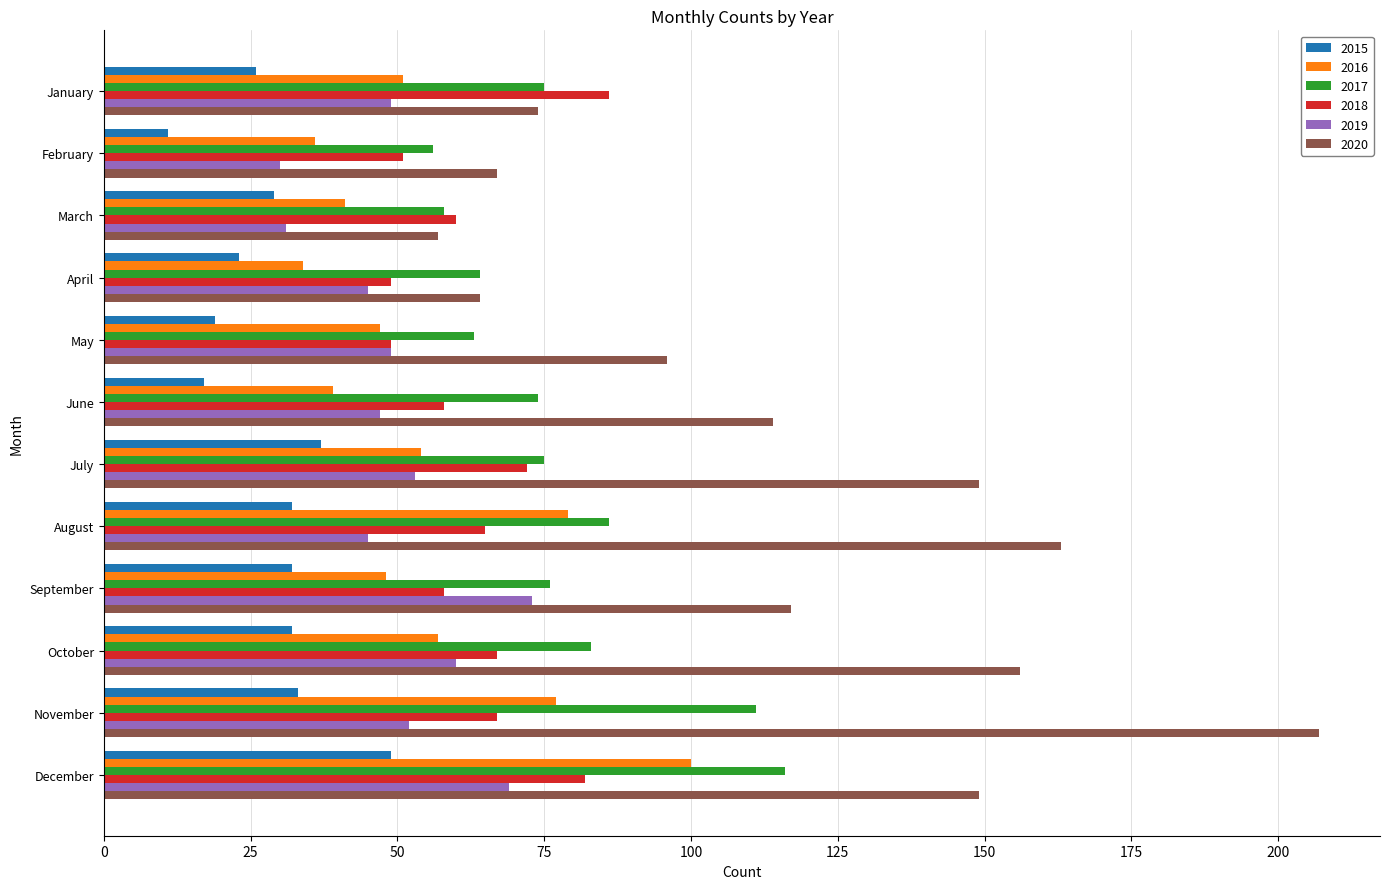

The 2016 series shows 49 at November. True or false?

False